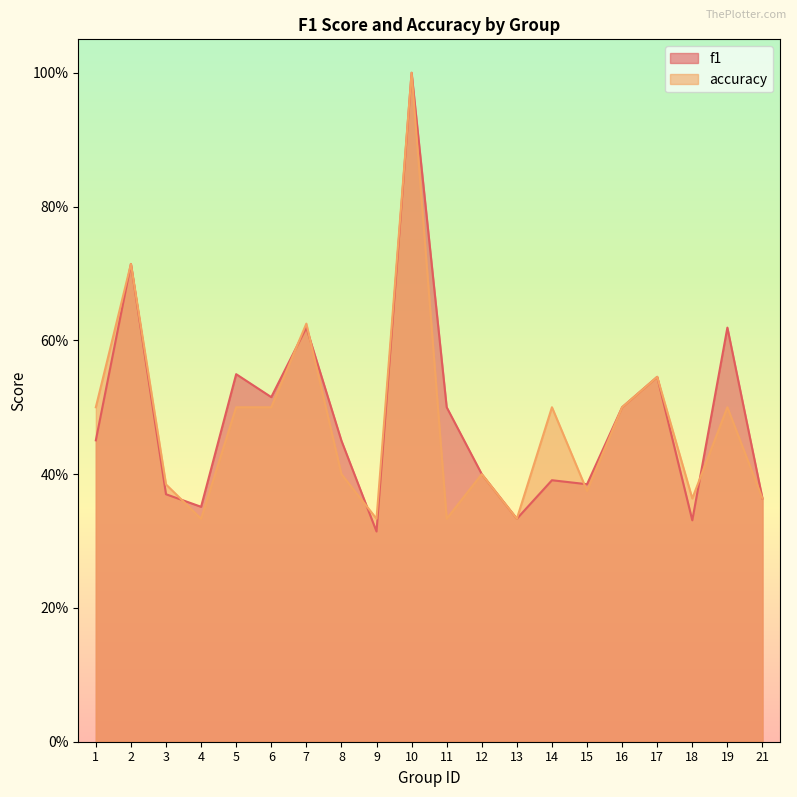

At which label does f1 reach its peak?

10